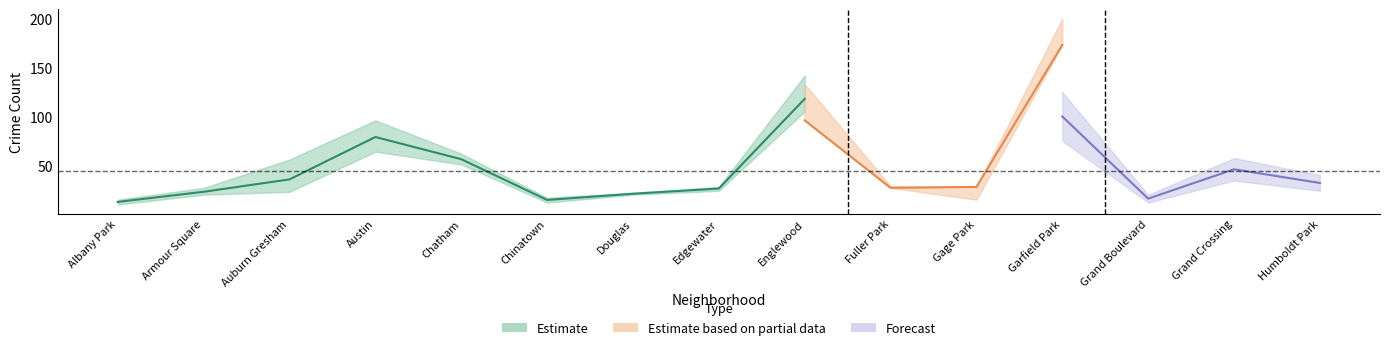

What is the maximum value shown in the chart?

200